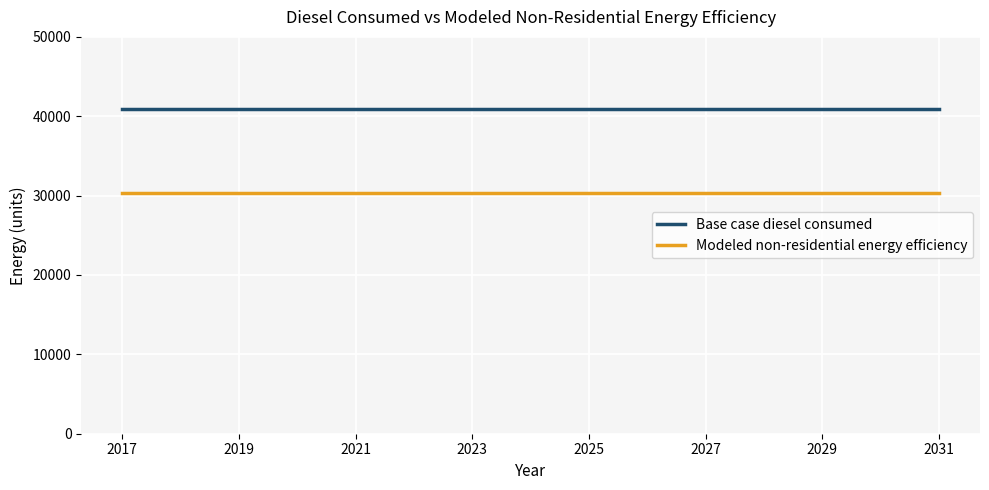

True or false: Modeled non-residential energy efficiency and Base case diesel consumed cross at least once.

False